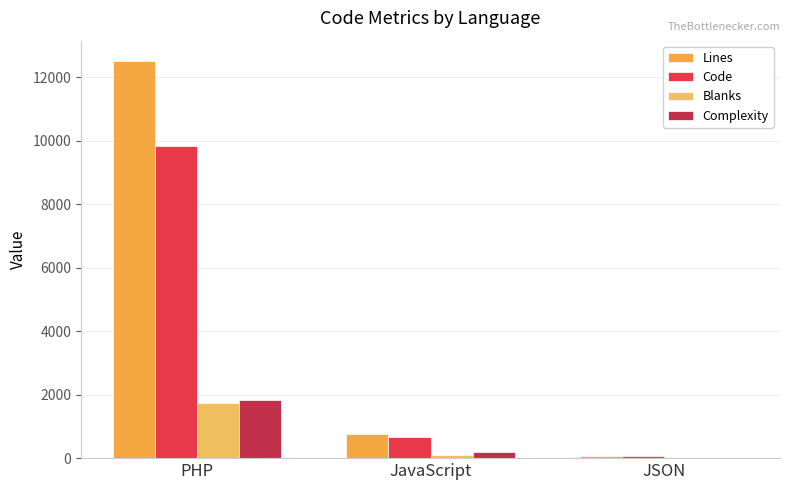

How many series are shown in this chart?

4